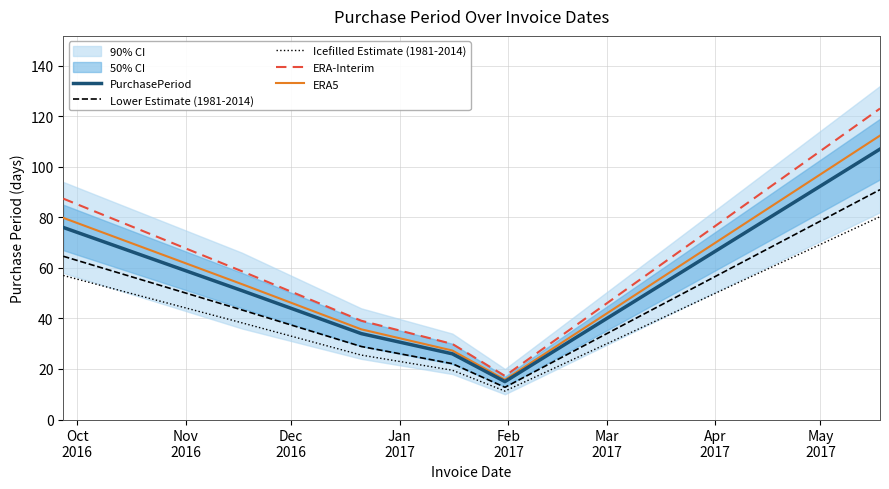

True or false: PurchasePeriod and Icefilled Estimate (1981-2014) intersect in this chart.

False